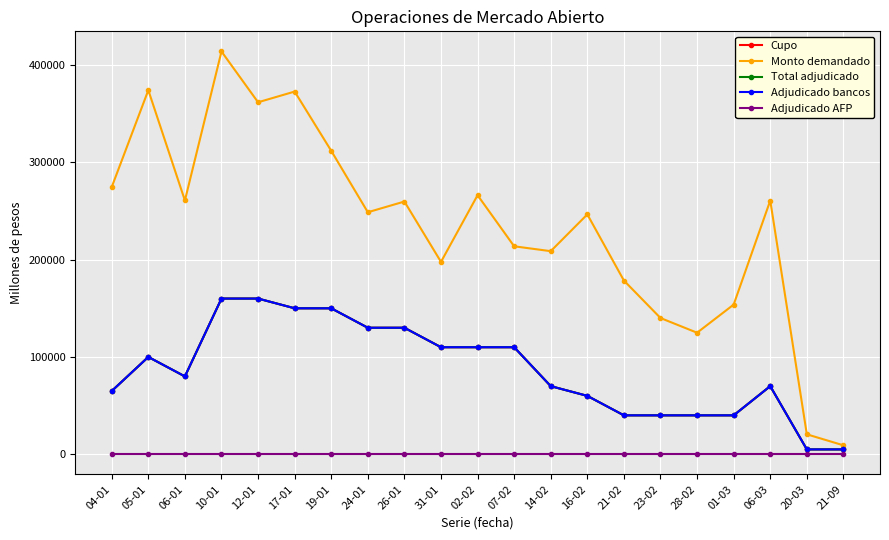

Reading left to right, transcribe all the data shown in this chart.

Cupo: 65000	100000	80000	160000	160000	150000	150000	130000	130000	110000	110000	110000	70000	60000	40000	40000	40000	40000	70000	5000	5000
Monto demandado: 274600	374100	260800	413900	361700	372700	311800	248700	259700	197700	266200	213700	208700	246500	178500	140000	124900	153800	260700	20500	9200
Total adjudicado: 65000	100000	80000	160000	160000	150000	150000	130000	130000	110000	110000	110000	70000	60000	40000	40000	40000	40000	70000	5000	5000
Adjudicado bancos: 65000	100000	80000	160000	160000	150000	150000	130000	130000	110000	110000	110000	70000	60000	40000	40000	40000	40000	70000	5000	5000
Adjudicado AFP: 0	0	0	0	0	0	0	0	0	0	0	0	0	0	0	0	0	0	0	0	0